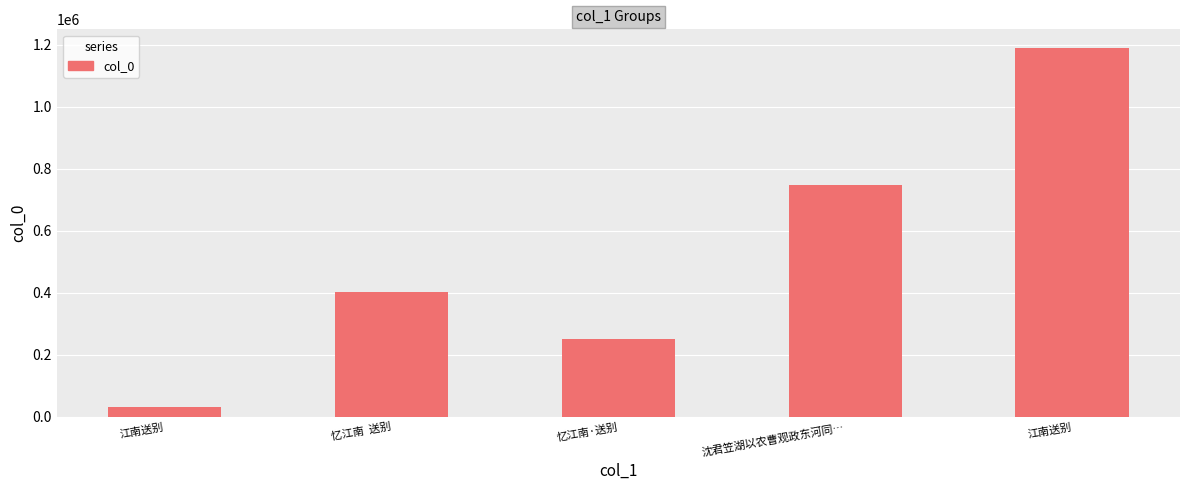

The chart shows a value of 598785 at 江南送别. True or false?

False